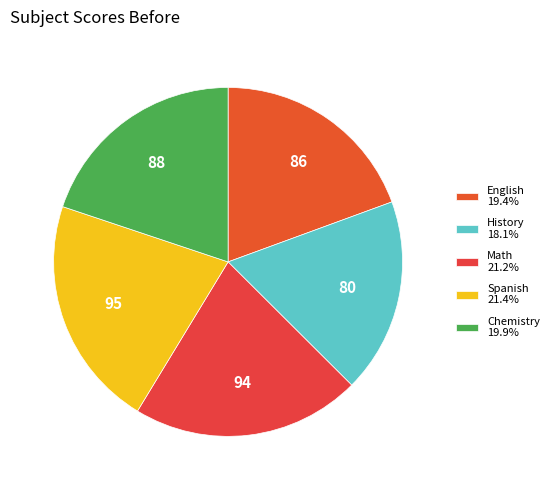

How many segments does this pie chart have?

5